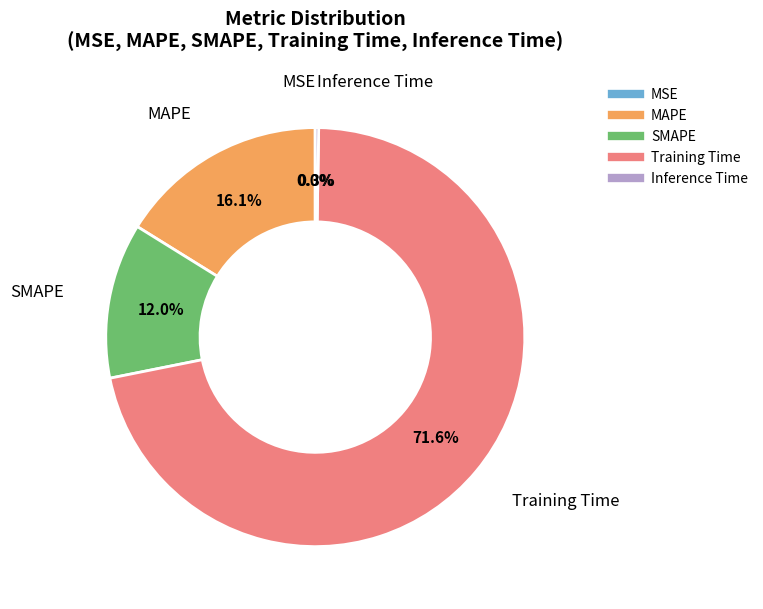

What percentage do MAPE and Training Time together represent?

87.7%